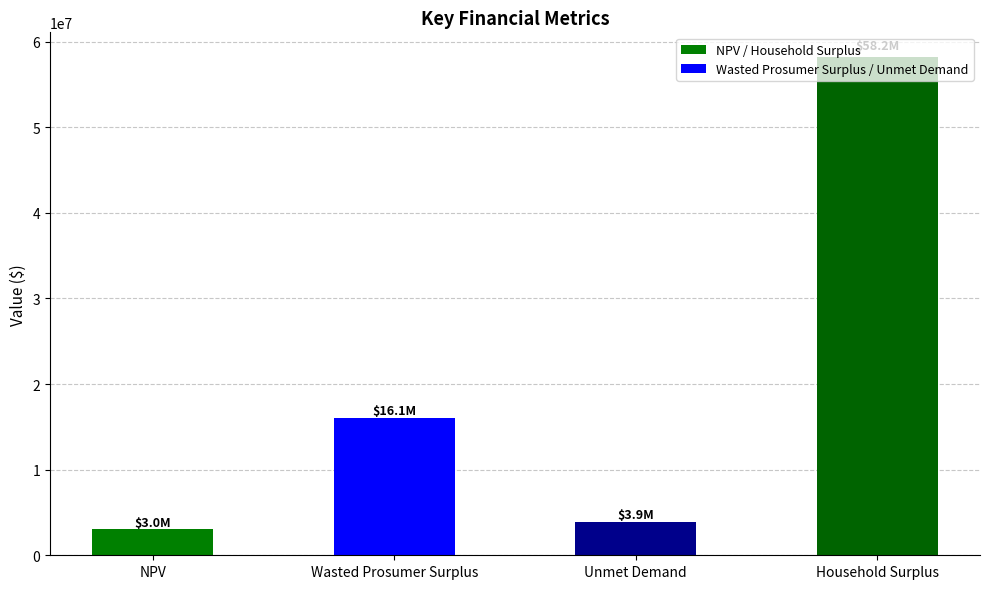

The value at Household Surplus is 58185792.8. True or false?

True